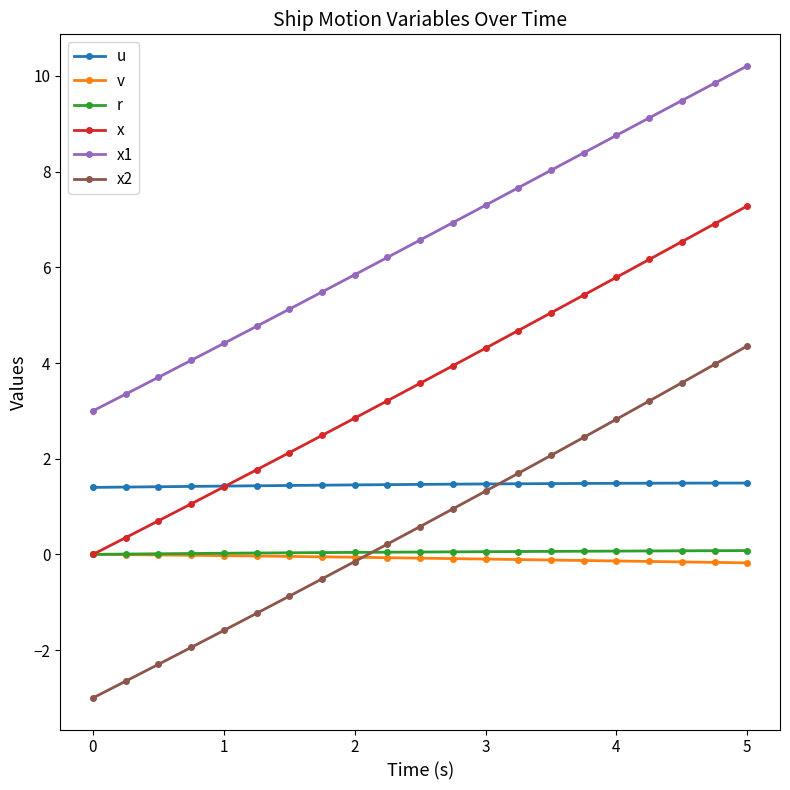

Count the number of data series in this chart.

6